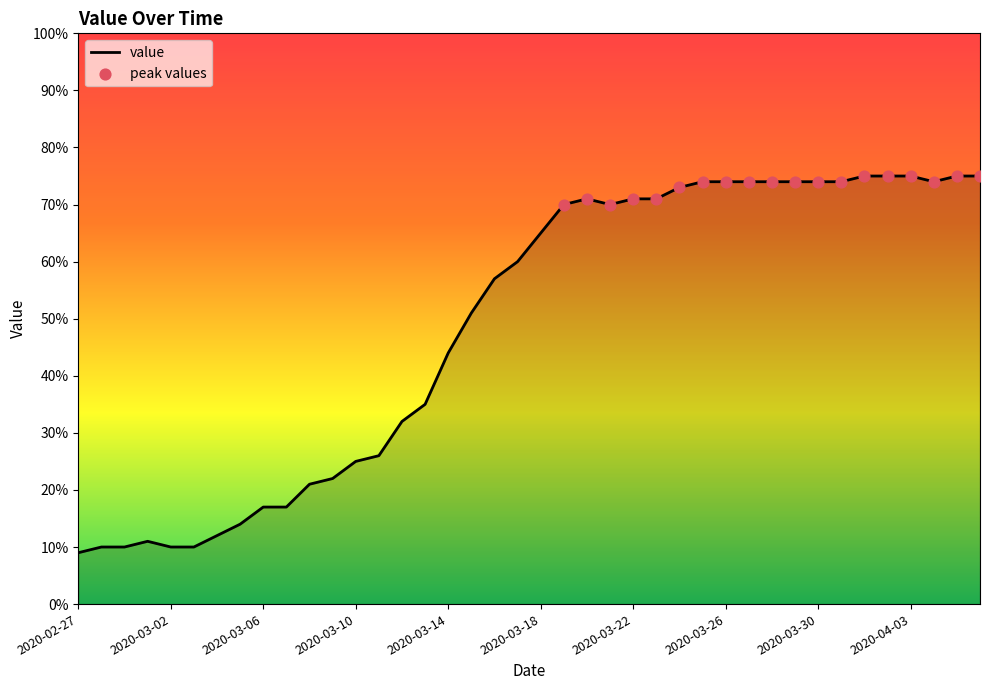

What is the maximum value shown in the chart?

75